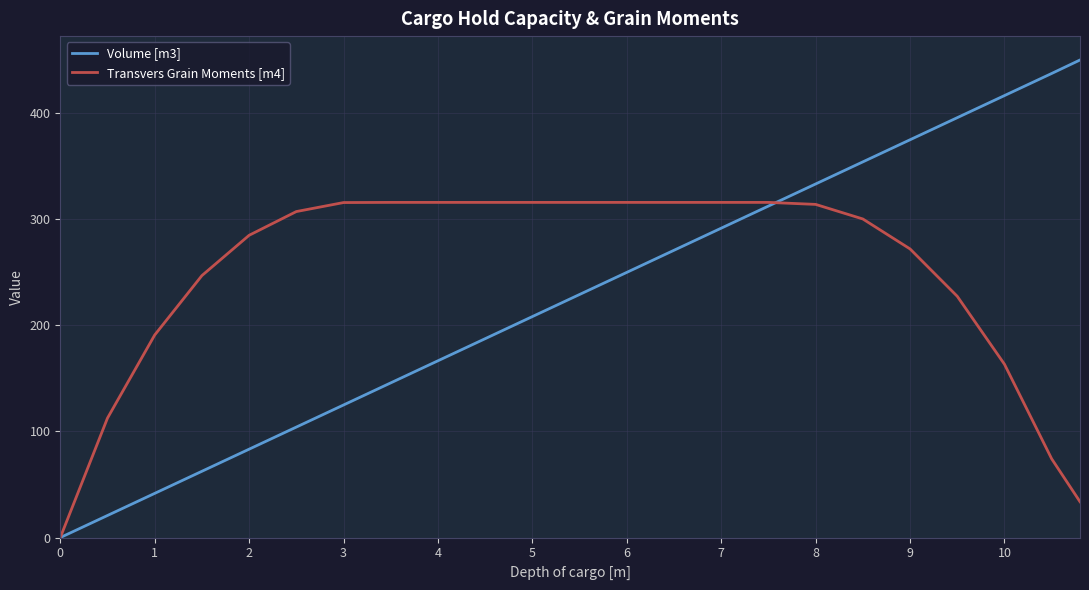

Which series has the largest range (max minus min)?

Volume [m3]